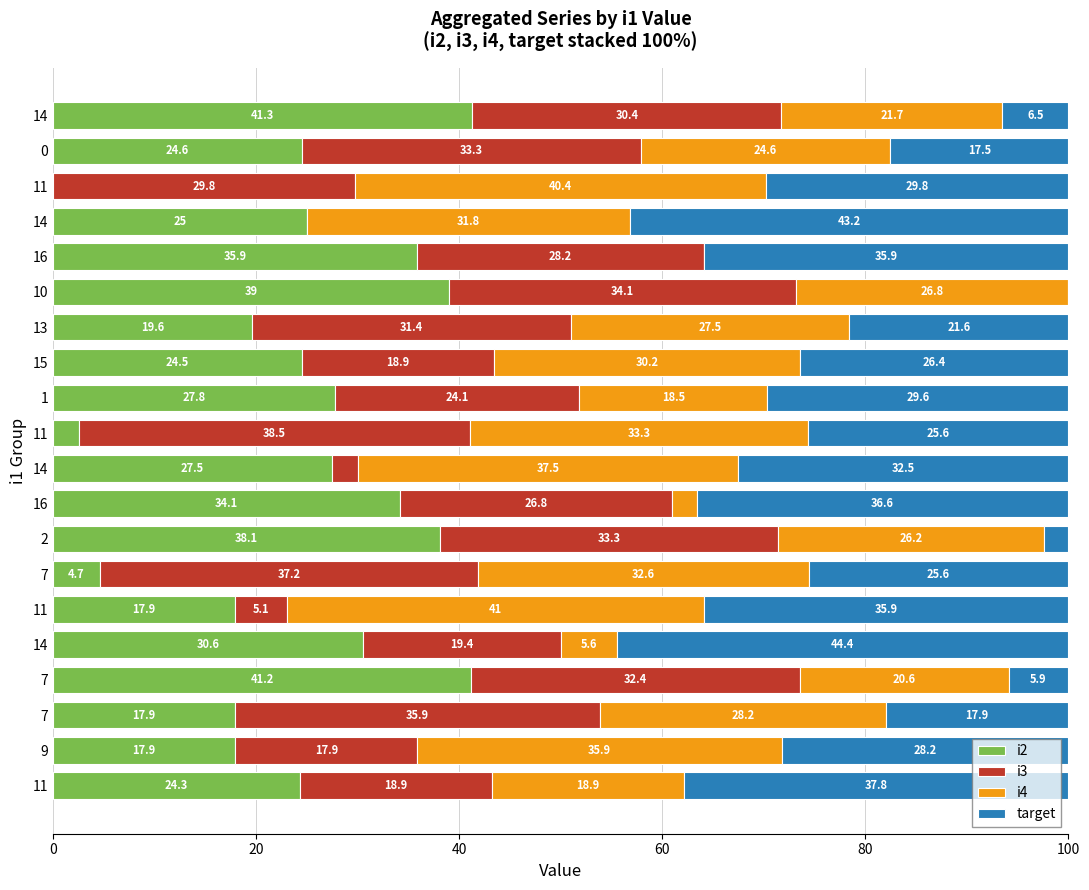

Reading left to right, list all the values displayed in this chart.

i2: 24.3	17.9	17.9	41.2	30.6	17.9	4.7	38.1	34.1	27.5	2.6	27.8	24.5	19.6	39.0	35.9	25.0	0.0	24.6	41.3
i3: 18.9	17.9	35.9	32.4	19.4	5.1	37.2	33.3	26.8	2.5	38.5	24.1	18.9	31.4	34.1	28.2	0.0	29.8	33.3	30.4
i4: 18.9	35.9	28.2	20.6	5.6	41.0	32.6	26.2	2.4	37.5	33.3	18.5	30.2	27.5	26.8	0.0	31.8	40.4	24.6	21.7
target: 37.8	28.2	17.9	5.9	44.4	35.9	25.6	2.4	36.6	32.5	25.6	29.6	26.4	21.6	0.0	35.9	43.2	29.8	17.5	6.5